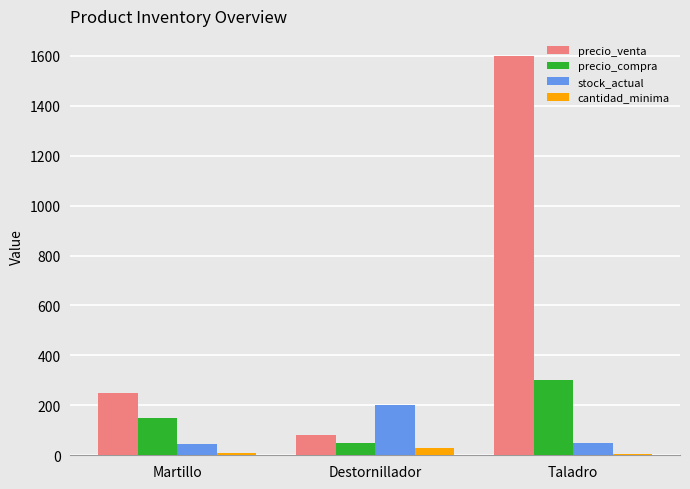

How many series are shown in this chart?

4